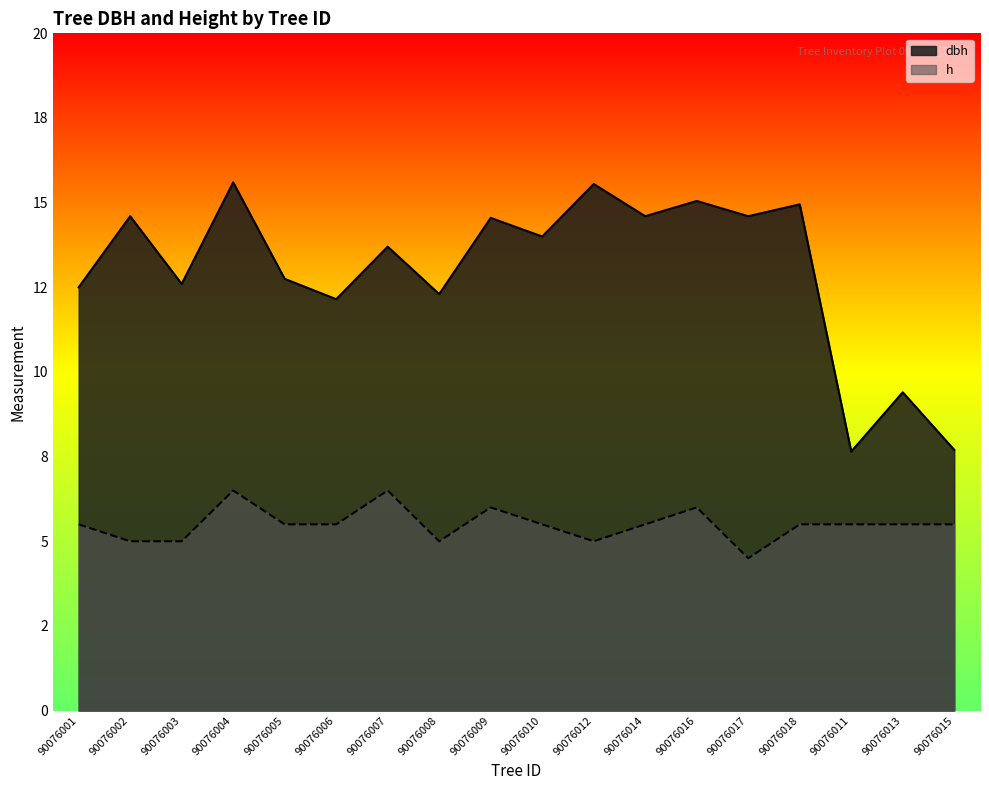

What is the maximum value for dbh?

15.6